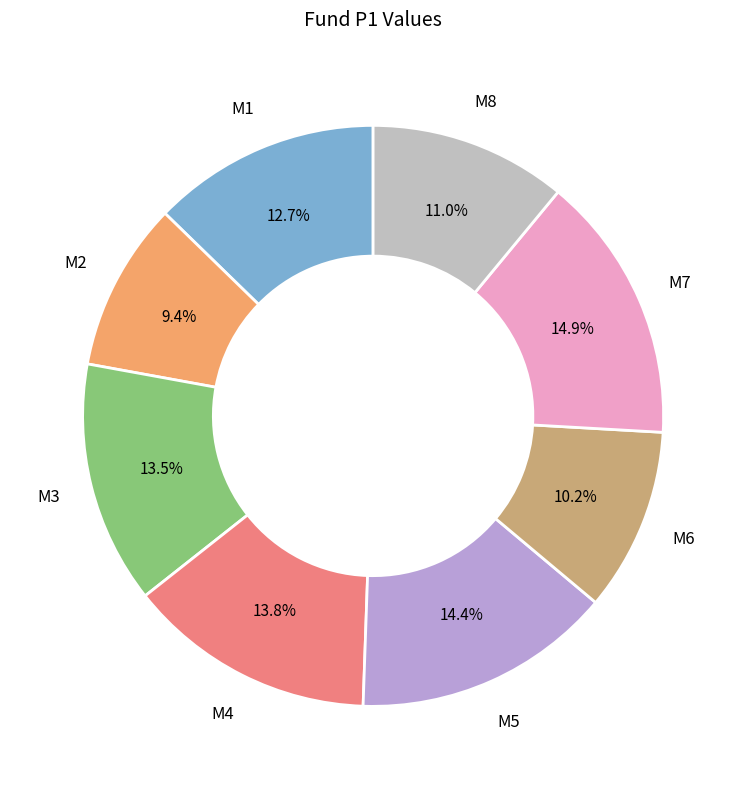

Is there a majority slice in this chart?

No